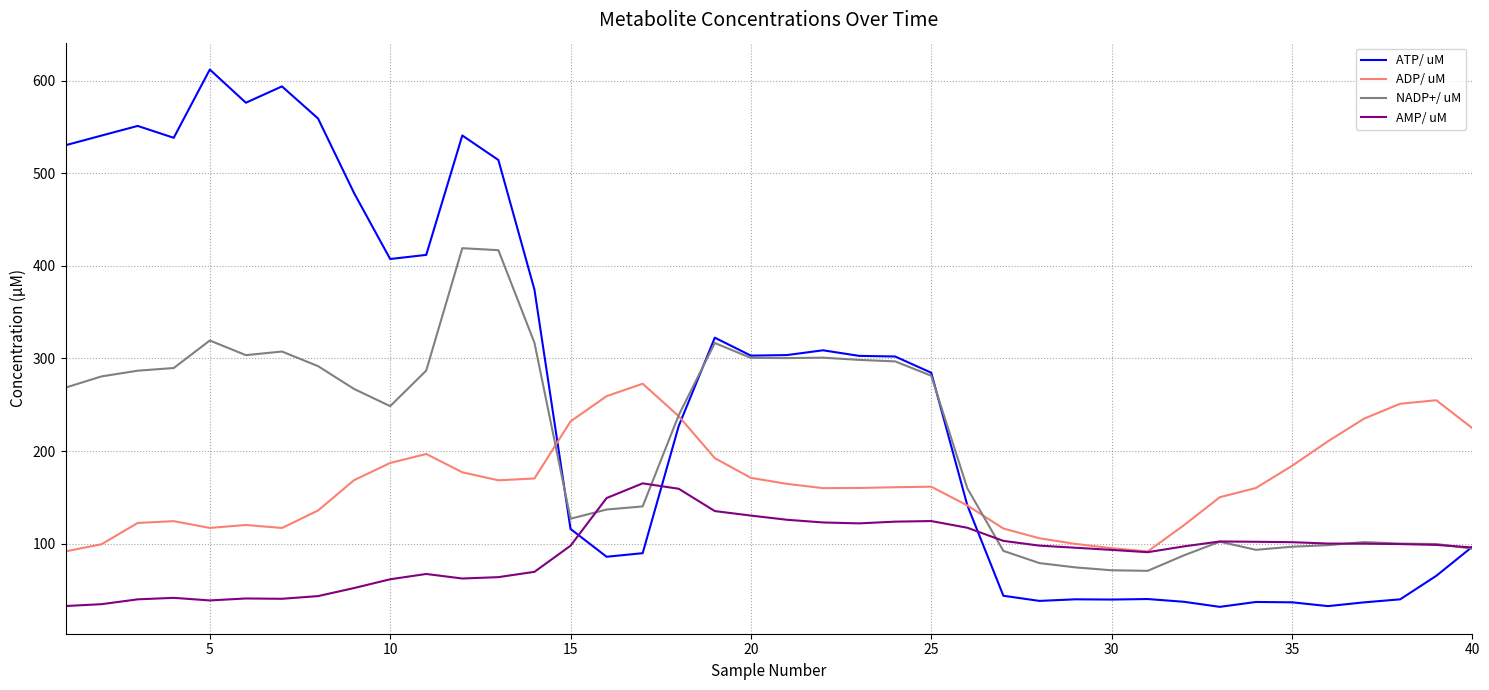

What is the greatest value displayed?

612.0